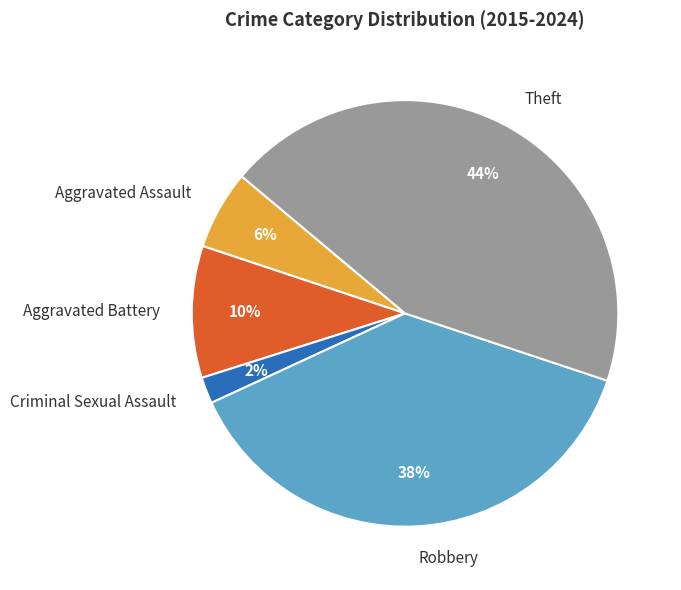

Does Aggravated Battery represent more than half of the total?

No